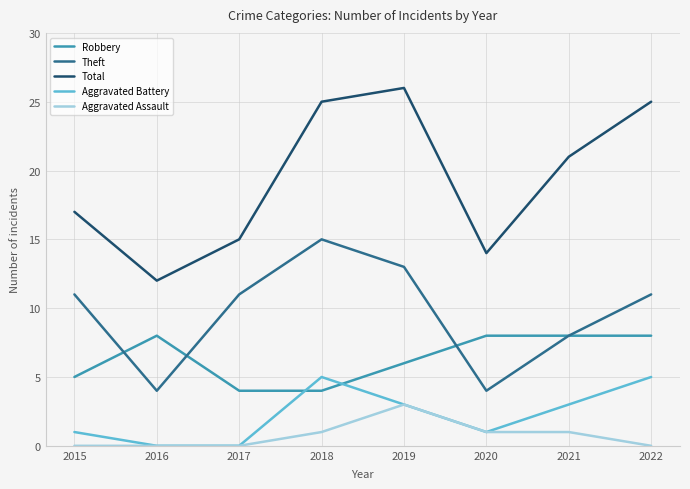

What is the maximum value shown in the chart?

26